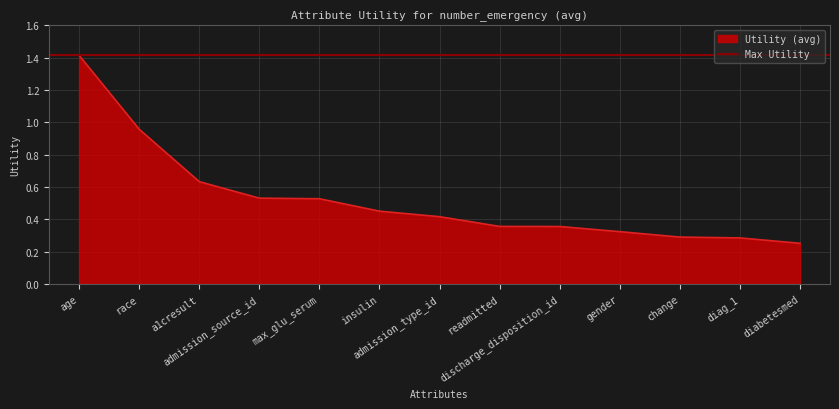

What is the maximum value shown in the chart?

1.4